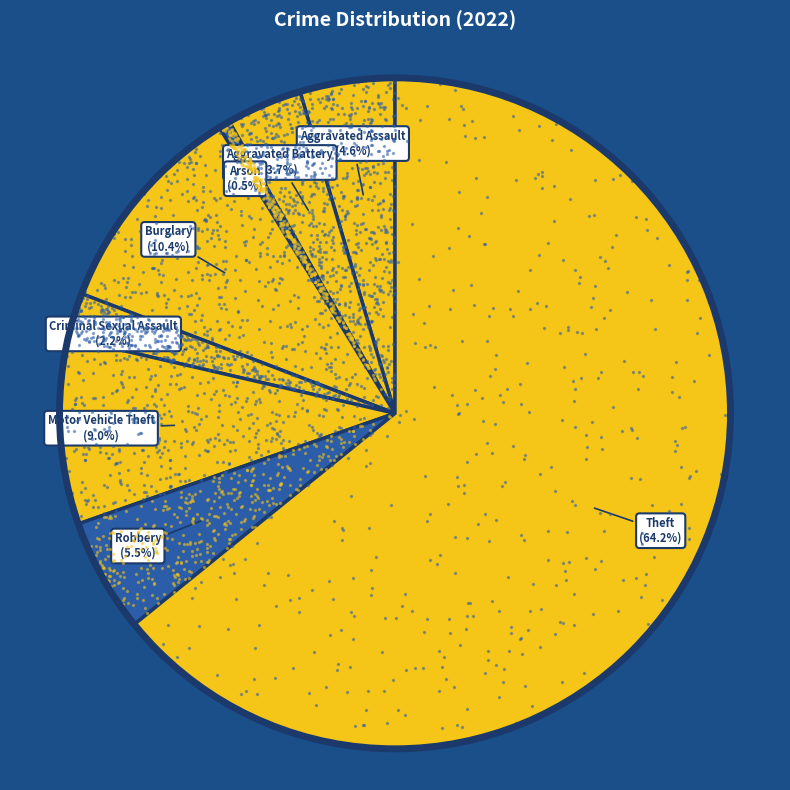

To the nearest percent, what portion does Aggravated Battery represent?

4%